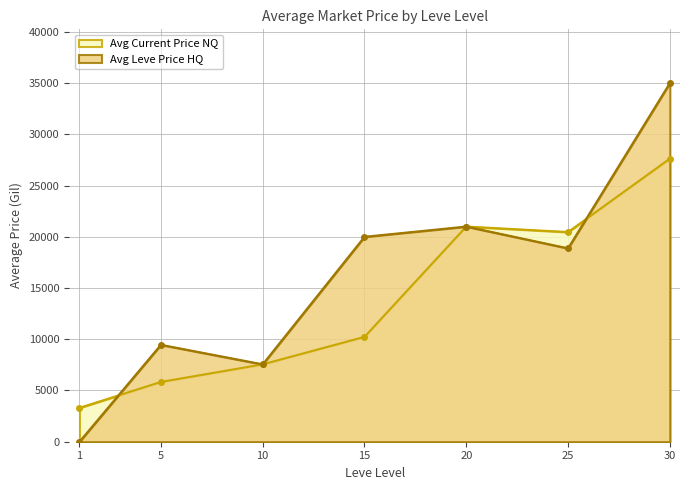

Rank the series by their maximum value, from lowest to highest.

Avg Current Price NQ (line), Avg Leve Price HQ (line)